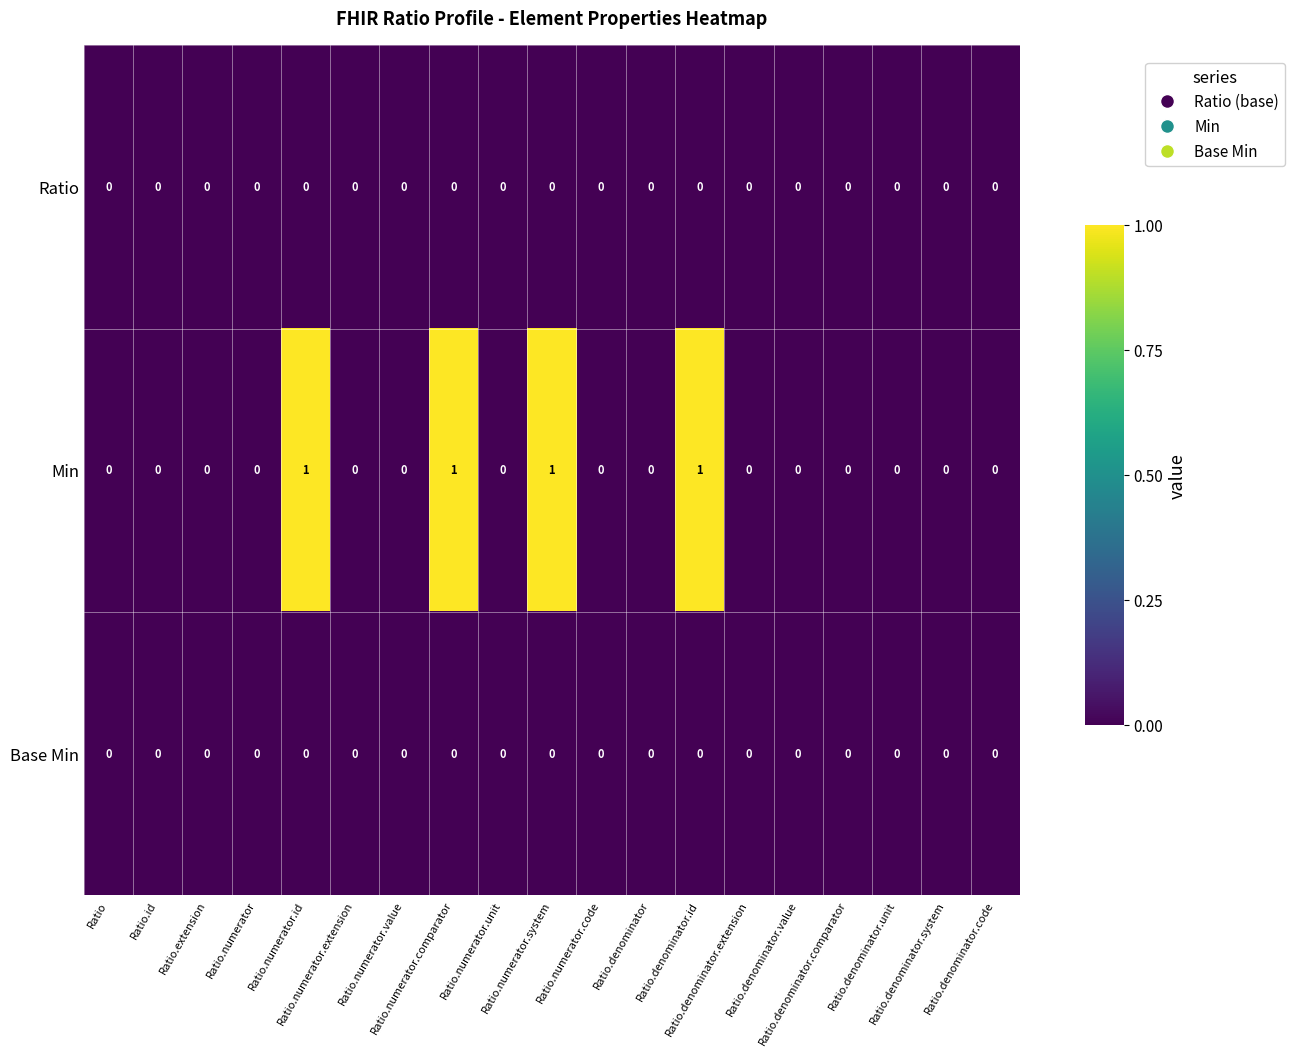

Which series has the largest total across all categories?

Min